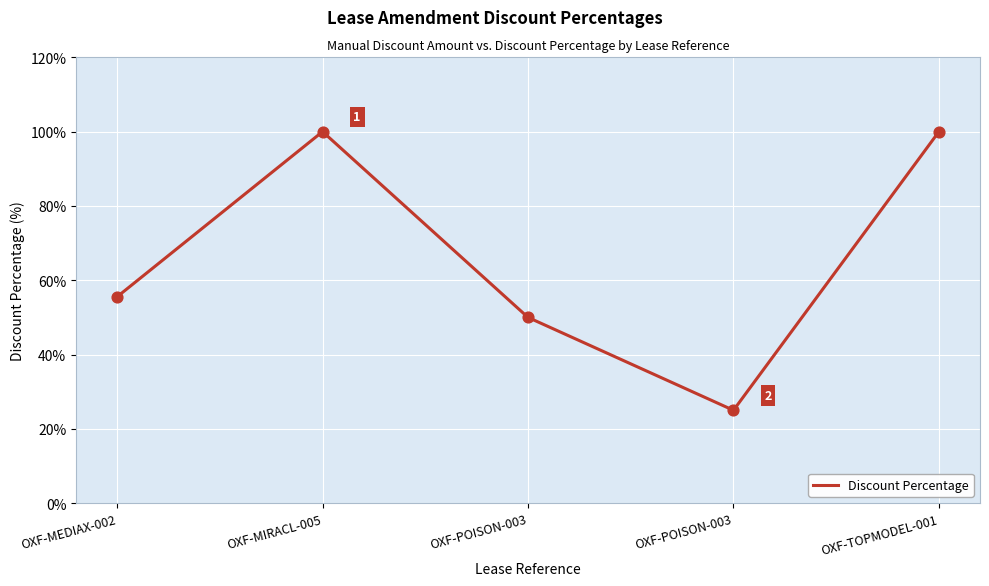

Between OXF-POISON-003 and OXF-MEDIAX-002, which is larger?

OXF-MEDIAX-002